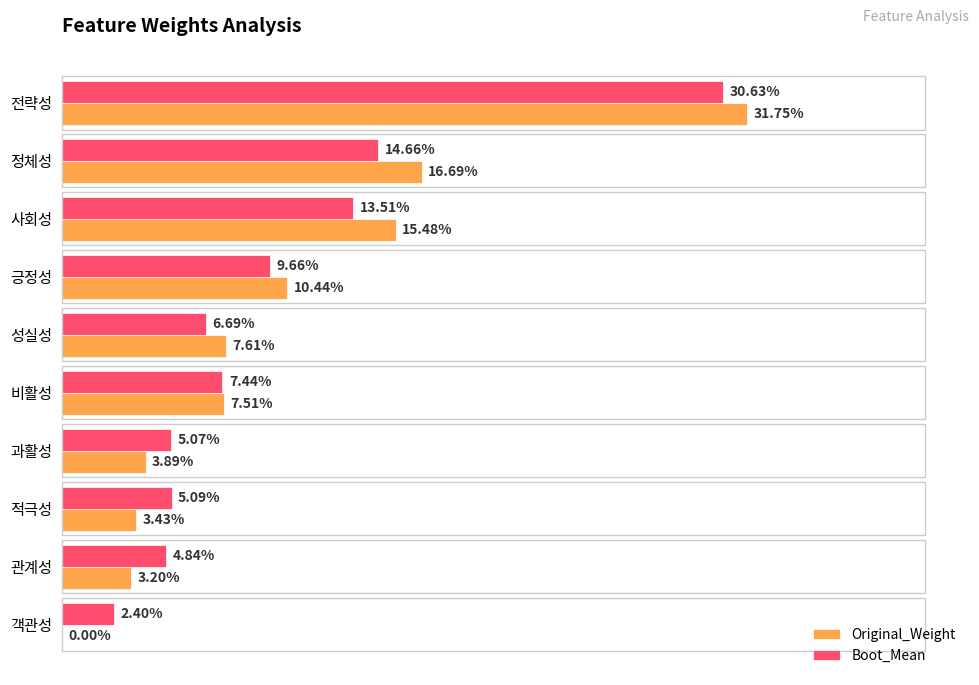

At which category is the sum across all series the highest?

전략성